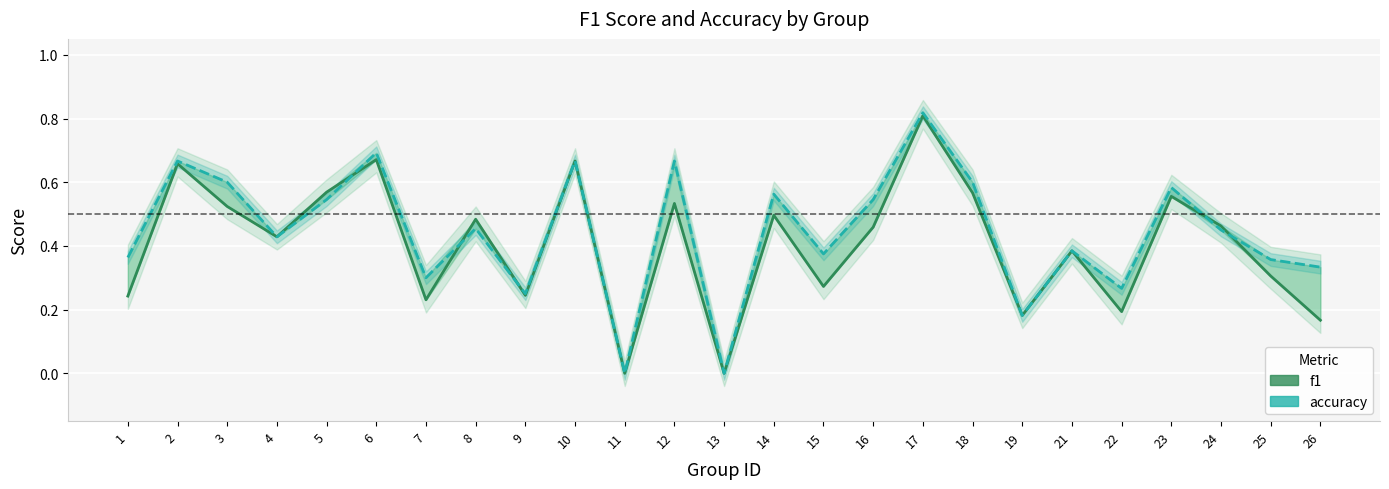

What is the difference between the accuracy values at 21 and 16?

0.2